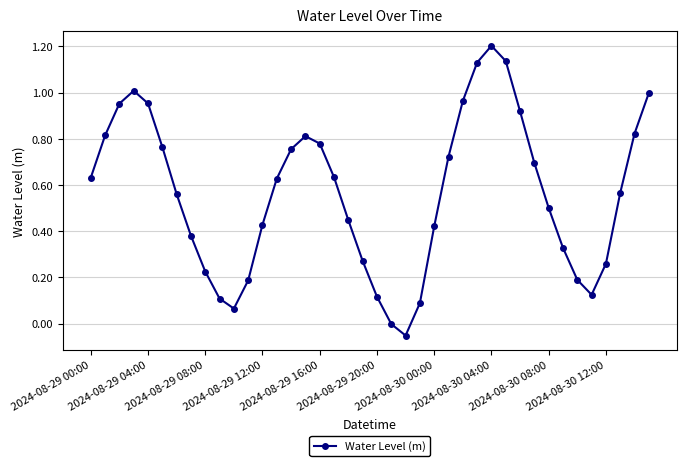

What is the greatest value displayed?

1.2